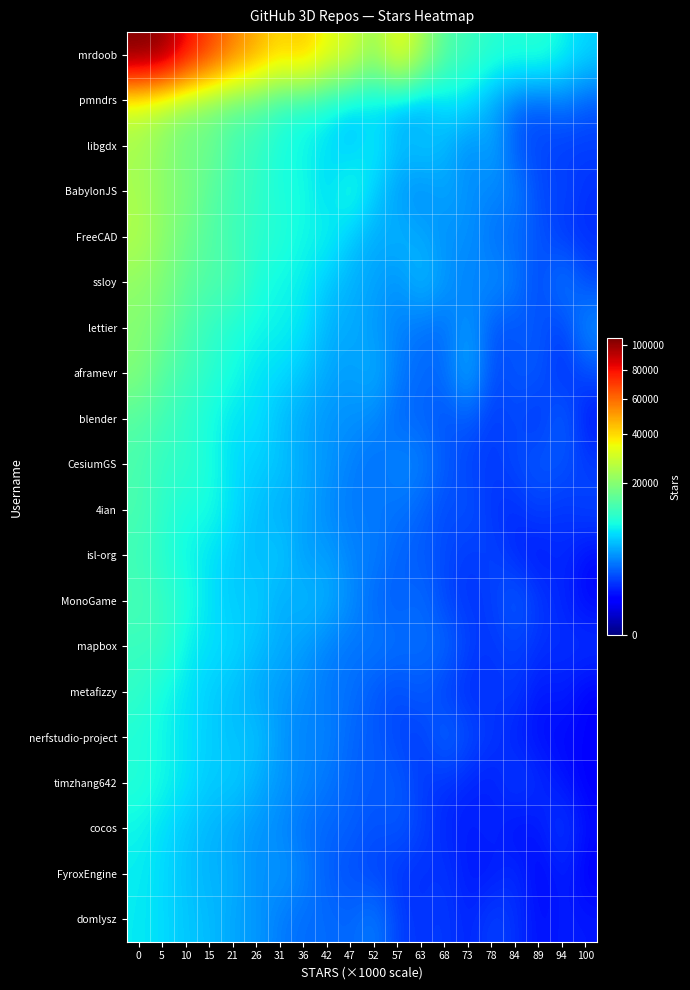

Reading right to left, transcribe all the data shown in this chart.

mrdoob: 100=6788.8	94=8710.2	89=10582.2	84=10012.8	78=10685.6	73=12342.0	68=14470.3	63=23997.7	57=34708.5	52=21541.3	47=30874.1	42=33708.3	36=43849.4	31=40607.1	26=48018.4	21=56096.0	15=69033.8	10=82000.5	5=102897.1	0=106196.2
pmndrs: 100=2140.1	94=3107.0	89=2055.8	84=2715.7	78=4737.1	73=7369.3	68=7394.4	63=4325.5	57=5202.6	52=7001.6	47=6869.5	42=9112.8	36=10253.9	31=11217.5	26=14756.8	21=15768.1	15=18139.3	10=21002.3	5=24271.7	0=29400.9
libgdx: 100=1599.7	94=1431.1	89=1850.8	84=1993.7	78=4938.0	73=3570.2	68=5444.9	63=6555.1	57=5764.5	52=8611.8	47=5940.6	42=7545.2	36=8630.6	31=9588.3	26=11920.3	21=12921.9	15=17318.1	10=17319.7	5=20967.4	0=23838.8
BabylonJS: 100=1305.8	94=1847.4	89=1693.0	84=3453.6	78=3596.2	73=3890.7	68=4824.8	63=3554.3	57=4390.7	52=6437.3	47=10301.3	42=6755.4	36=9535.5	31=9312.5	26=11547.3	21=12899.6	15=15164.4	10=19083.4	5=20489.2	0=24122.6
FreeCAD: 100=1268.8	94=1373.6	89=2157.0	84=2615.8	78=2870.5	73=4064.9	68=3822.4	63=4960.2	57=5365.8	52=4895.4	47=6242.0	42=8800.2	36=8703.9	31=10316.8	26=10898.2	21=12670.7	15=14452.7	10=17262.5	5=20740.9	0=25167.1
ssloy: 100=1794.9	94=3364.2	89=1644.4	84=3248.1	78=3942.1	73=3281.8	68=4297.0	63=5720.4	57=3900.5	52=4697.7	47=5195.4	42=6242.4	36=8363.8	31=8724.5	26=9900.1	21=13544.9	15=13879.1	10=15819.4	5=19068.7	0=21230.5
lettier: 100=3870.2	94=1447.0	89=2261.5	84=2076.8	78=2046.0	73=4388.1	68=2703.6	63=2872.3	57=3447.8	52=4241.3	47=5034.8	42=5208.6	36=7725.0	31=8545.6	26=8816.4	21=9998.4	15=11554.3	10=13734.4	5=17587.3	0=19764.0
aframevr: 100=1832.1	94=1191.7	89=2244.3	84=2199.3	78=1793.1	73=5080.6	68=2681.2	63=2660.1	57=3183.9	52=5301.4	47=4329.1	42=4818.8	36=6127.2	31=7268.4	26=7702.6	21=9241.6	15=10795.9	10=12846.7	5=14652.2	0=19396.0
blender: 100=801.5	94=2591.8	89=1282.0	84=1885.7	78=1452.0	73=2219.0	68=1987.3	63=2593.6	57=2511.0	52=3651.2	47=3999.9	42=4041.8	36=4833.9	31=5753.4	26=7600.5	21=7611.3	15=9332.8	10=10996.3	5=12765.3	0=14493.0
CesiumGS: 100=1568.0	94=2080.8	89=2269.1	84=1838.1	78=1502.4	73=1706.1	68=2307.8	63=3380.4	57=3703.5	52=2800.8	47=3377.1	42=4212.1	36=4888.8	31=6174.4	26=6685.0	21=7250.8	15=9537.8	10=11246.4	5=11429.5	0=13549.7
4ian: 100=1740.5	94=1360.9	89=1677.4	84=1259.9	78=1365.0	73=2137.4	68=1803.7	63=2552.3	57=2954.8	52=3121.8	47=3216.6	42=3650.5	36=4903.8	31=5064.2	26=5863.0	21=7400.9	15=9361.2	10=9509.2	5=11066.8	0=13496.4
isl-org: 100=696.9	94=1249.1	89=825.7	84=1127.9	78=1800.6	73=1421.1	68=1891.1	63=2249.9	57=2469.3	52=3301.8	47=3407.4	42=4556.9	36=4207.8	31=6548.7	26=5553.4	21=6492.9	15=7655.7	10=8730.3	5=10611.7	0=12474.0
MonoGame: 100=641.8	94=1136.2	89=1438.0	84=2404.4	78=1536.9	73=1392.4	68=1717.5	63=2785.6	57=2335.9	52=2618.3	47=3867.4	42=5096.2	36=5713.1	31=4872.4	26=6757.7	21=6282.9	15=7593.4	10=9912.8	5=11710.7	0=13298.0
mapbox: 100=1382.5	94=1285.7	89=1316.8	84=1732.8	78=1424.5	73=1617.3	68=2717.8	63=2749.3	57=2859.5	52=3200.8	47=2930.9	42=3452.0	36=4396.7	31=5033.0	26=5869.1	21=7138.6	15=7473.6	10=8390.4	5=12100.1	0=11889.7
metafizzy: 100=559.5	94=1062.8	89=823.8	84=1519.3	78=1319.4	73=1203.9	68=1544.3	63=2373.1	57=1849.0	52=2158.9	47=2929.4	42=3098.7	36=3809.8	31=4326.0	26=4739.6	21=5934.3	15=6522.3	10=7804.2	5=9074.0	0=11433.0
nerfstudio-project: 100=621.2	94=653.0	89=760.7	84=1025.8	78=1457.4	73=1890.8	68=2735.7	63=1500.0	57=1779.5	52=2298.8	47=2531.2	42=3505.7	36=3451.9	31=4162.4	26=6154.3	21=5841.2	15=6616.7	10=7565.8	5=8791.7	0=9923.6
timzhang642: 100=538.8	94=863.6	89=1217.8	84=1653.2	78=945.4	73=1106.4	68=1326.1	63=1495.0	57=2374.9	52=2237.3	47=2517.3	42=3041.7	36=3699.6	31=4198.9	26=5092.0	21=6644.5	15=6311.1	10=7700.1	5=9012.6	0=10255.0
cocos: 100=742.1	94=1554.7	89=906.7	84=681.8	78=1175.2	73=948.7	68=1145.8	63=1669.3	57=2212.9	52=1996.4	47=2399.9	42=2552.6	36=2799.0	31=3638.3	26=4175.9	21=4658.9	15=5445.8	10=6197.3	5=7415.6	0=8655.7
FyroxEngine: 100=517.5	94=1072.9	89=554.7	84=1310.5	78=887.3	73=903.7	68=1440.8	63=1238.6	57=1415.2	52=1687.8	47=1957.6	42=2340.5	36=3497.7	31=4271.8	26=3808.3	21=5275.7	15=5265.6	10=6054.4	5=7202.6	0=8176.9
domlysz: 100=904.0	94=966.7	89=747.9	84=1343.4	78=1710.3	73=1027.2	68=1566.4	63=1370.4	57=1600.2	52=3326.1	47=2523.6	42=2762.0	36=2719.3	31=3221.4	26=4218.4	21=4732.2	15=5737.4	10=6190.6	5=7261.1	0=8045.3